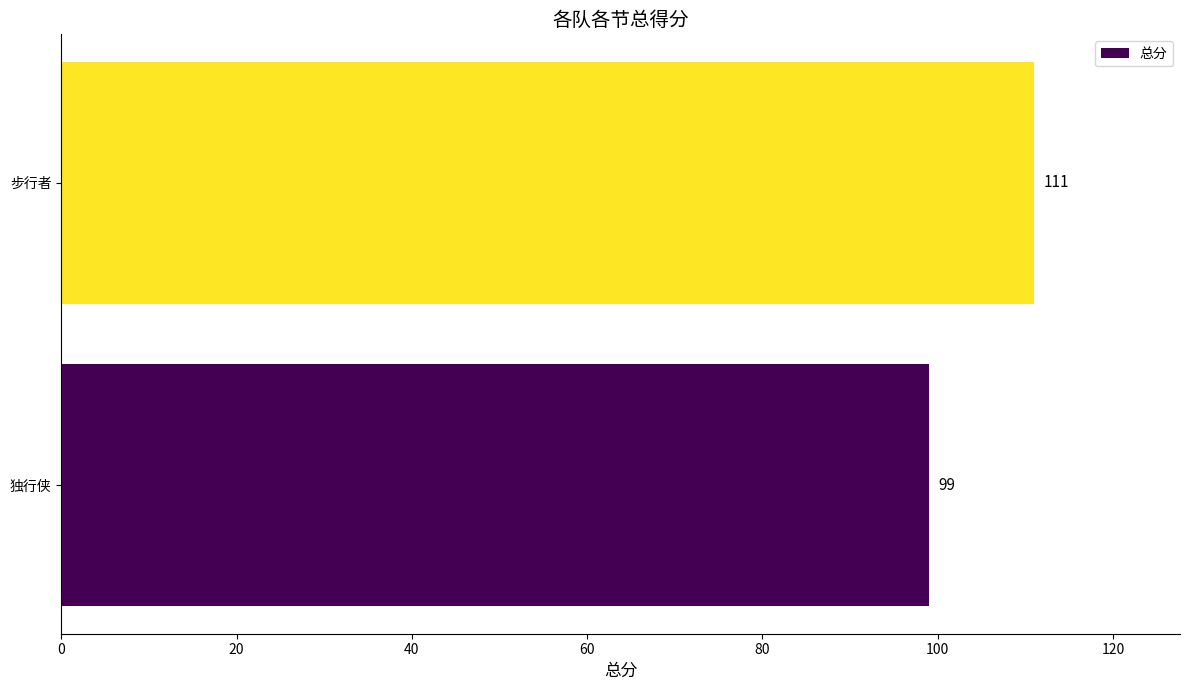

What is the maximum value shown in the chart?

111